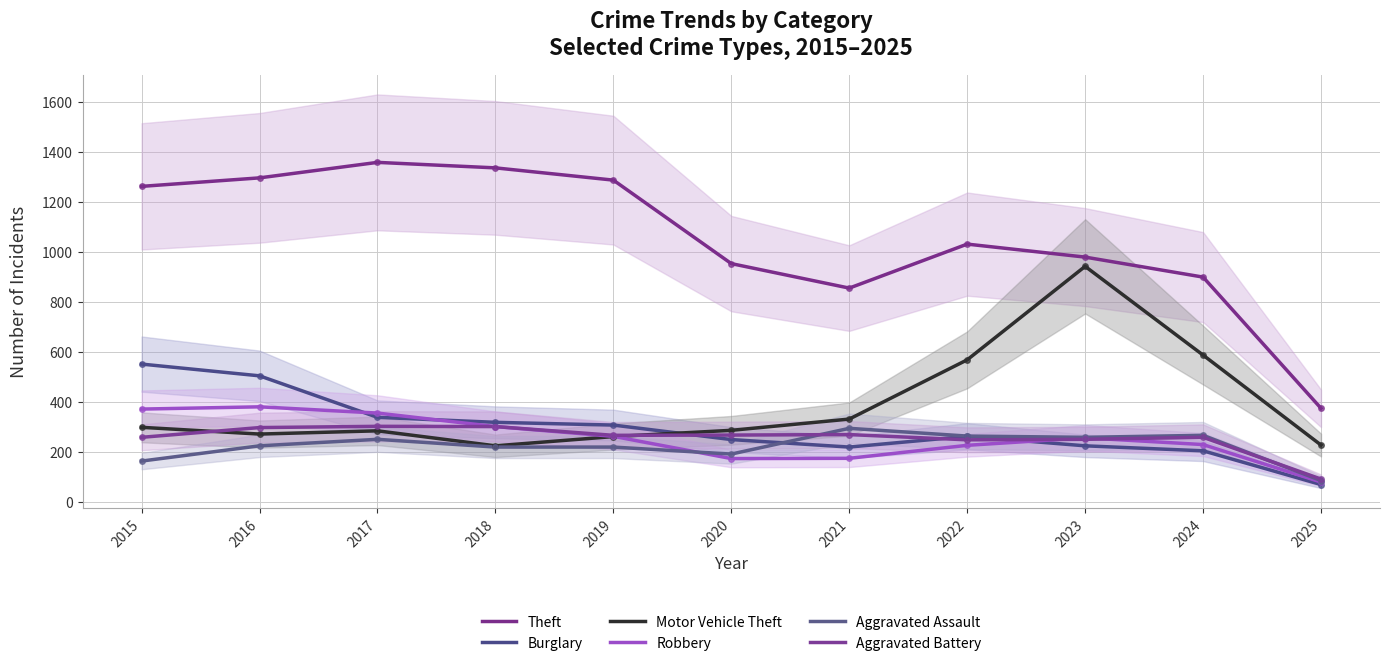

True or false: Theft and Burglary cross at least once.

False